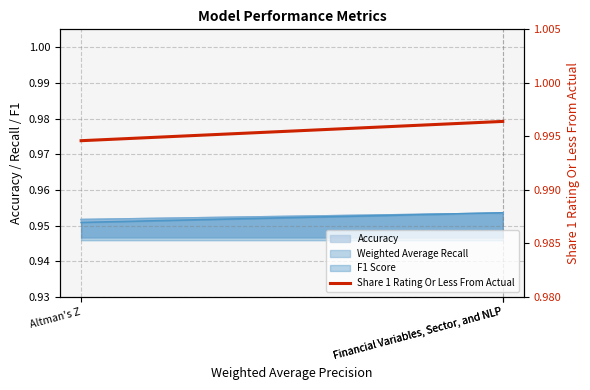

Which label corresponds to the smallest value in the chart?

Altman's Z